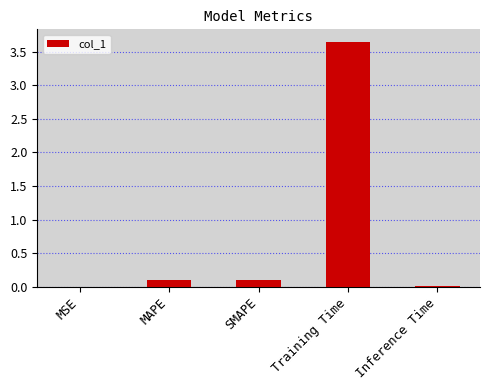

At which category does the chart reach its peak across all series?

Training Time